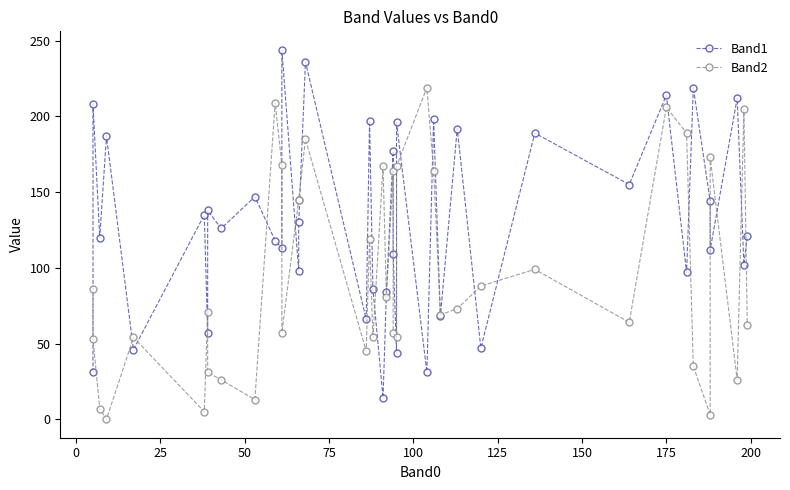

Reading left to right, what are all the values shown in this chart?

Band1: 31	208	120	187	46	135	57	138	126	147	118	113	244	98	130	236	66	197	86	14	84	177	109	44	196	31	198	68	192	47	189	155	214	97	219	144	112	212	102	121
Band2: 86	53	7	0	54	5	71	31	26	13	209	168	57	145	145	185	45	119	54	167	81	164	57	54	167	219	164	69	73	88	99	64	206	189	35	3	173	26	205	62